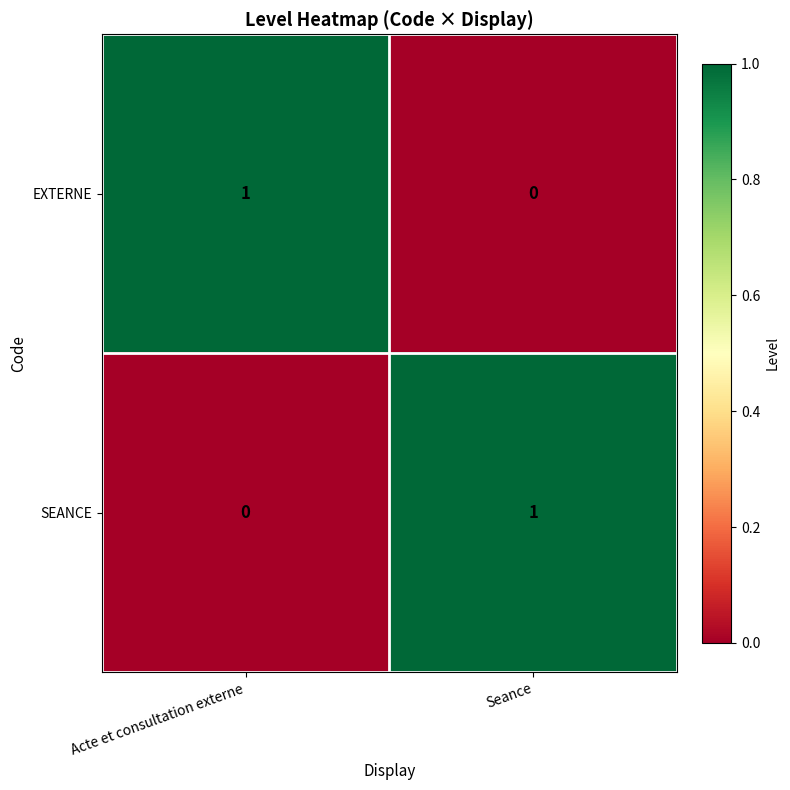

The value of SEANCE at Seance is 2. True or false?

False